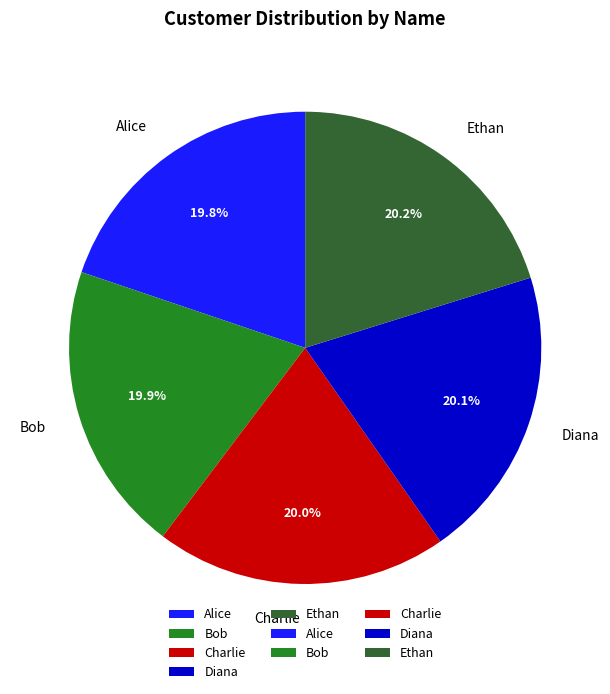

What is the total percentage of Ethan and Alice?

40.0%